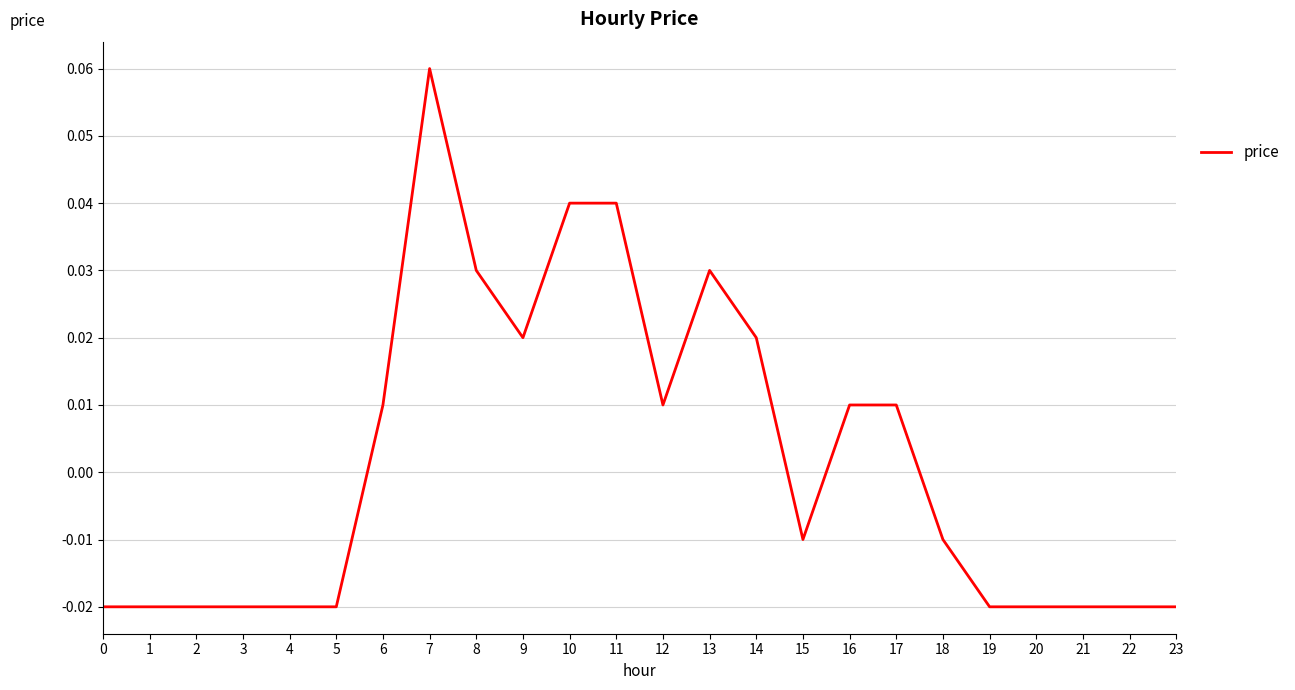

Between 15 and 3, which is larger?

15